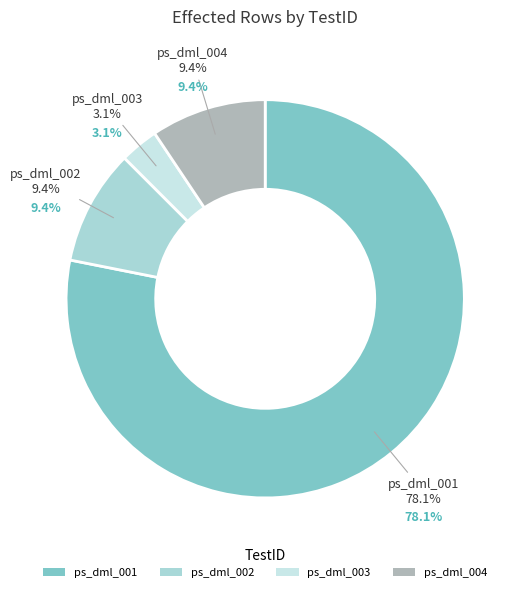

What percentage is the ps_dml_002 slice, to the nearest percent?

9%